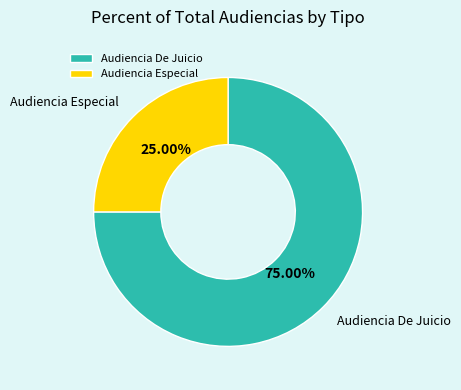

To the nearest percent, what is the average slice percentage?

50%